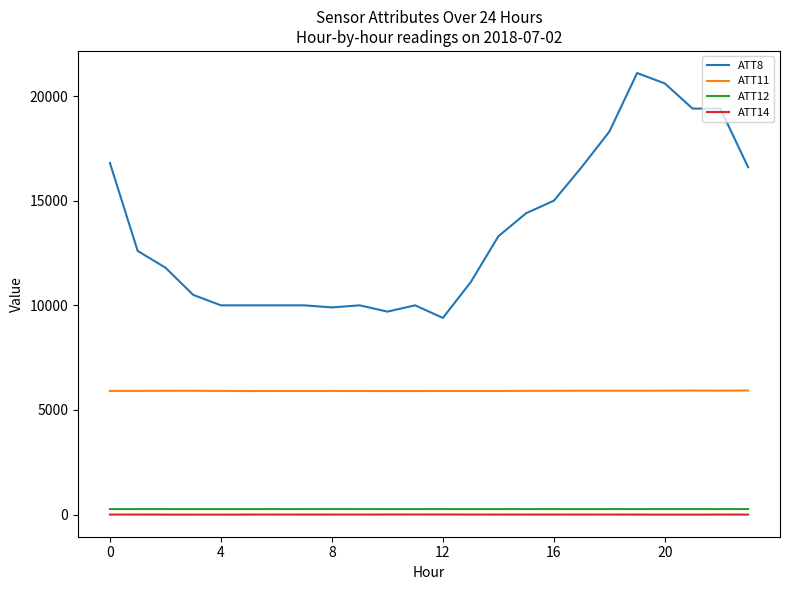

Which series has the largest total across all categories?

ATT8